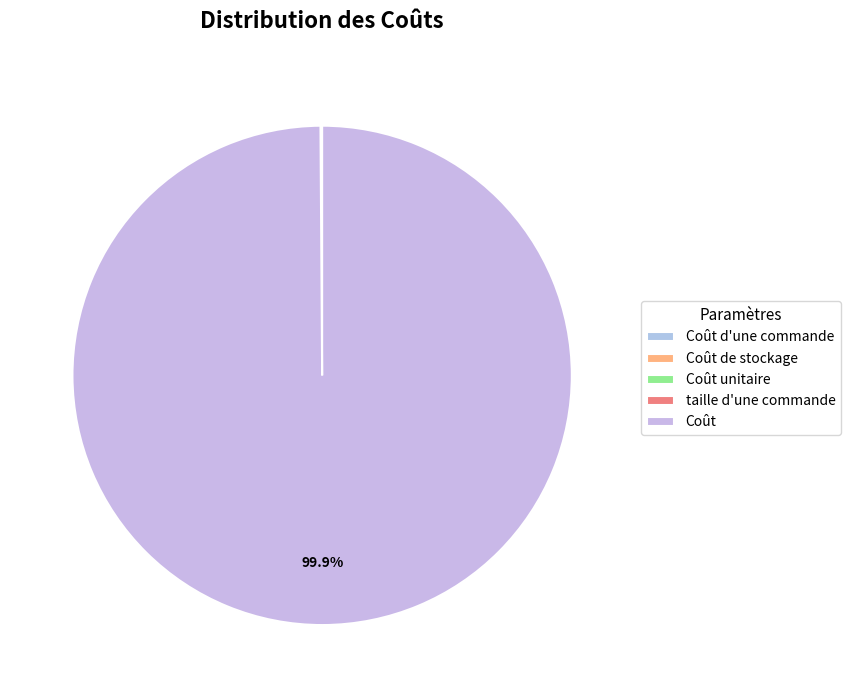

How many slices are in this pie chart?

5